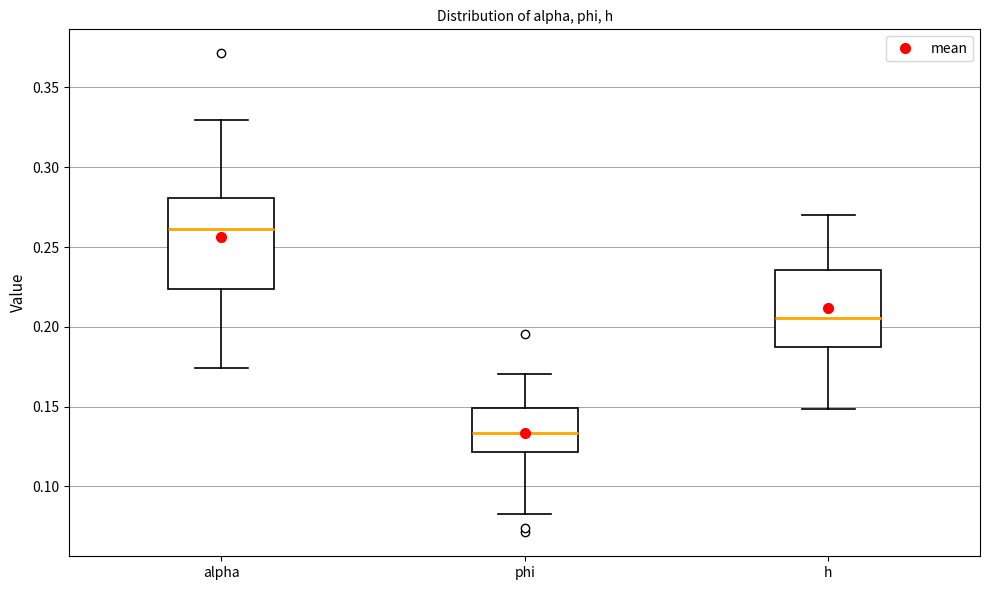

Reading left to right, transcribe this box plot: for each box, give where its median line is, the range the box spans, and where its two whiskers end, as read against the y-axis. The values are not printed on the chart, so give them approximately, as read against the axis.

alpha: median 0.260, box 0.225 to 0.280, whiskers 0.175 to 0.330
phi: median 0.135, box 0.120 to 0.150, whiskers 0.085 to 0.170
h: median 0.205, box 0.190 to 0.235, whiskers 0.150 to 0.270